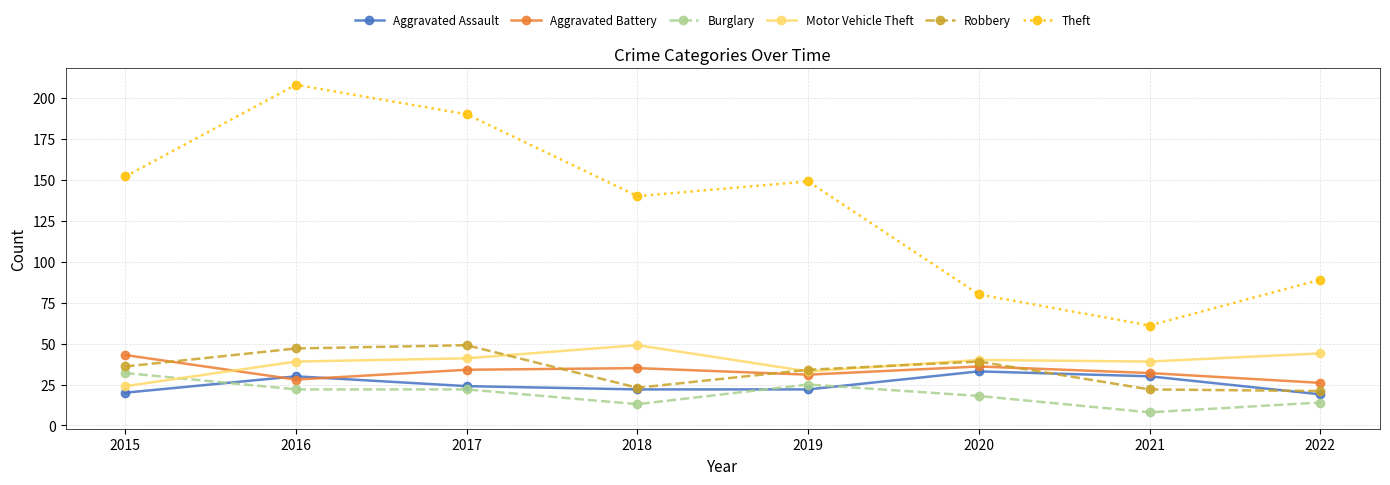

At how many categories does at least one series exceed 98?

5